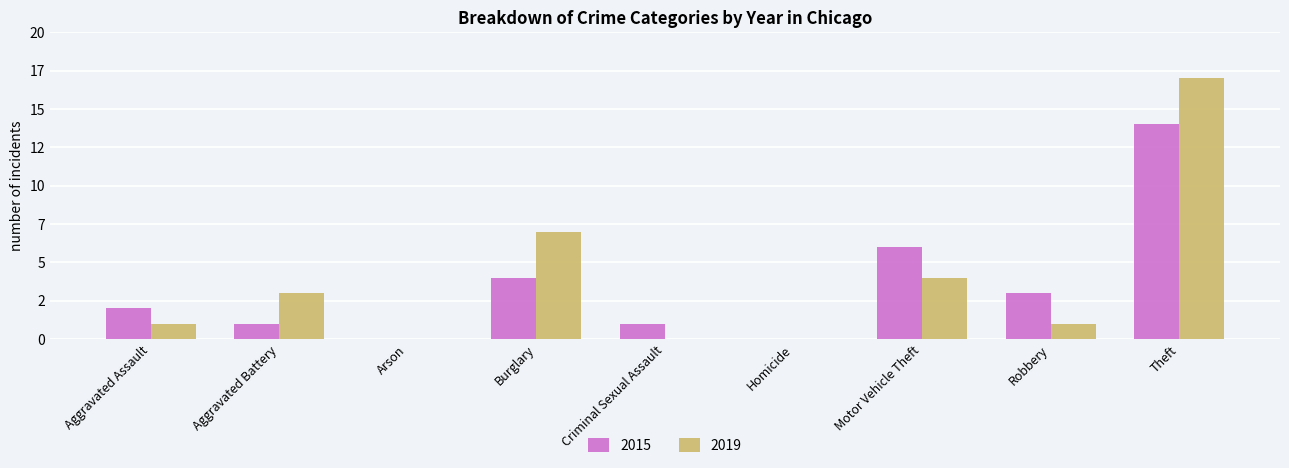

What is the label of the 6th bar from the left?

Homicide